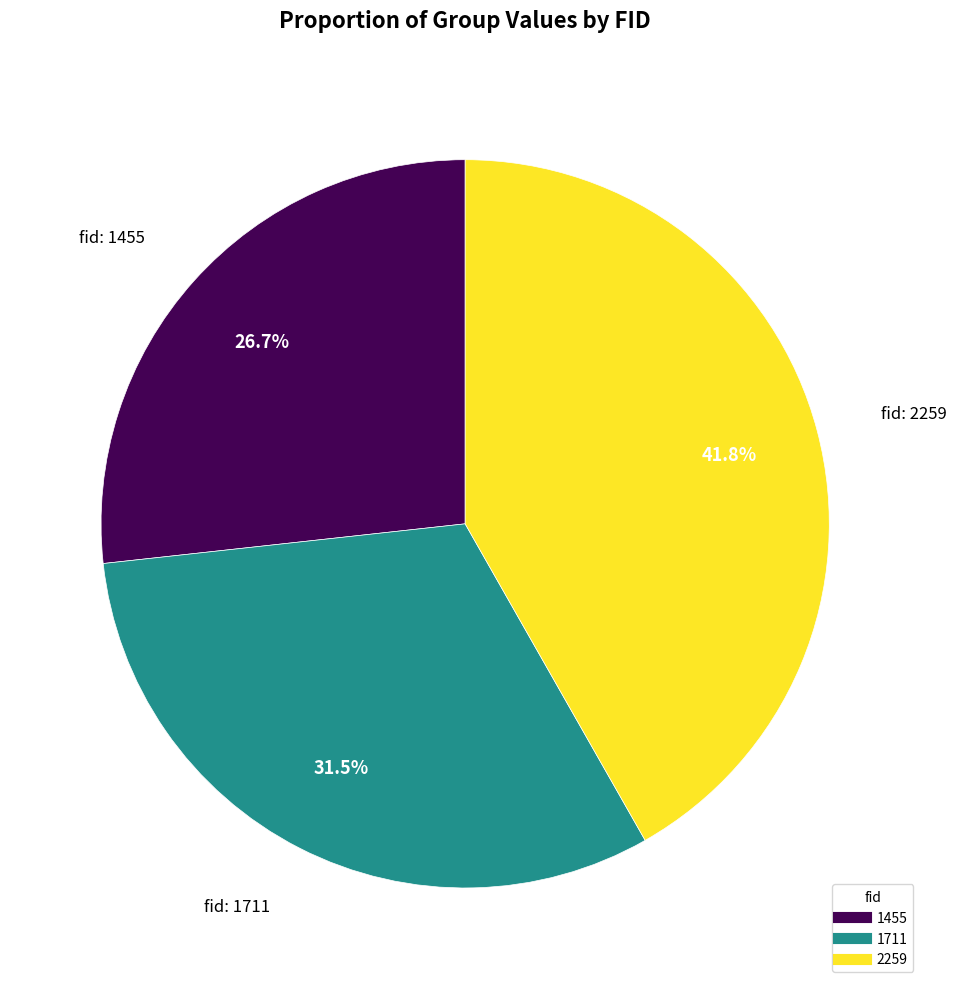

What percentage do 1455 and 2259 together represent?

68.5%